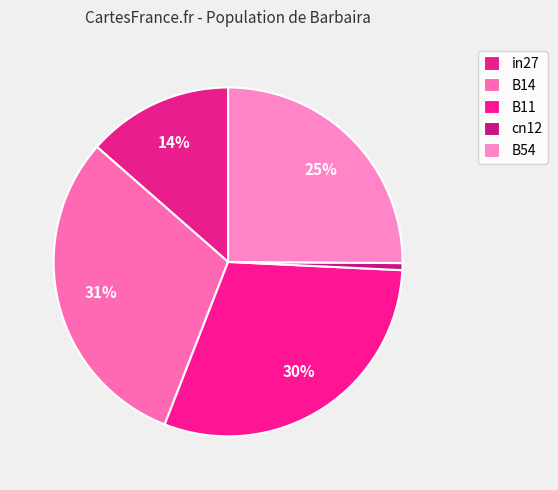

Combined, what portion of the pie is B11 and in27?

43.7%